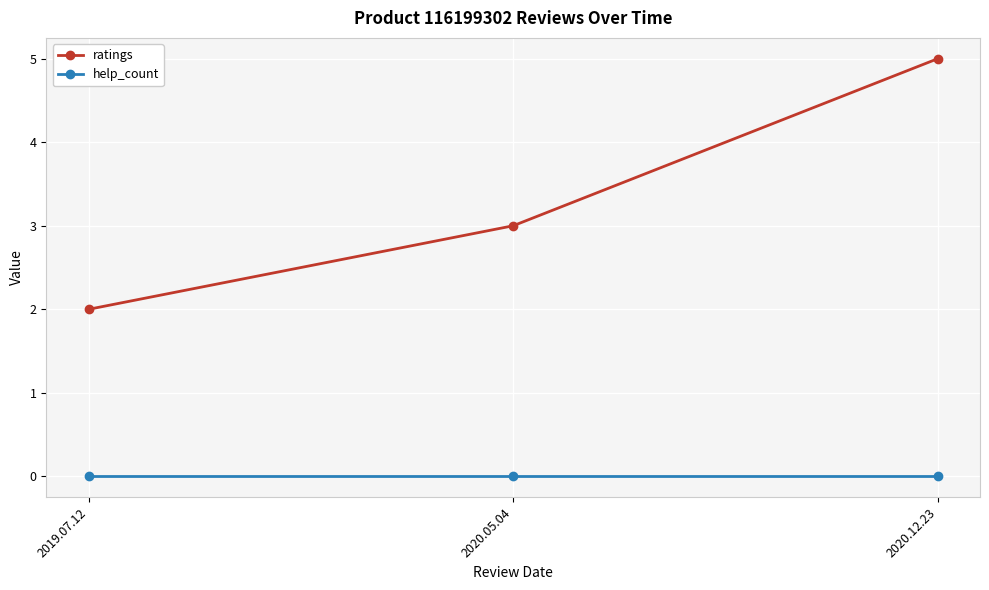

What are all the series names shown in the legend?

ratings, help_count